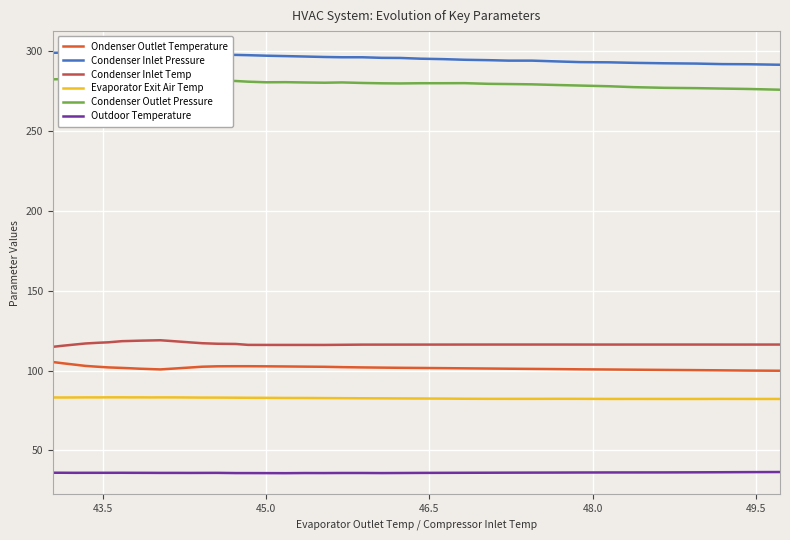

True or false: Condenser Inlet Temp and Condenser Outlet Pressure intersect in this chart.

False